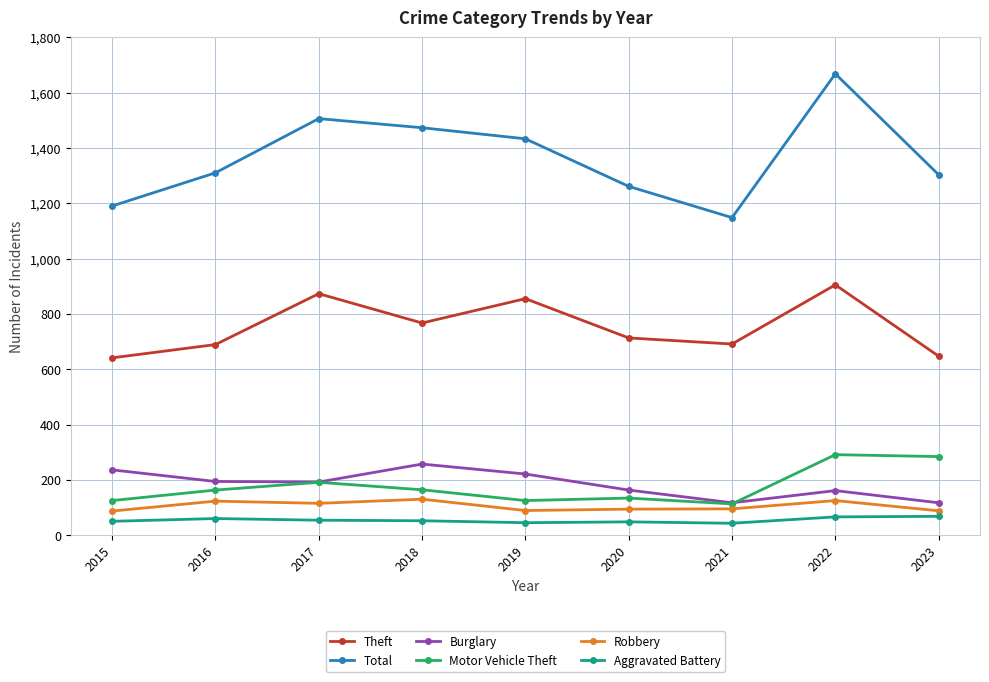

True or false: Aggravated Battery has a value of 45 at 2019.

True